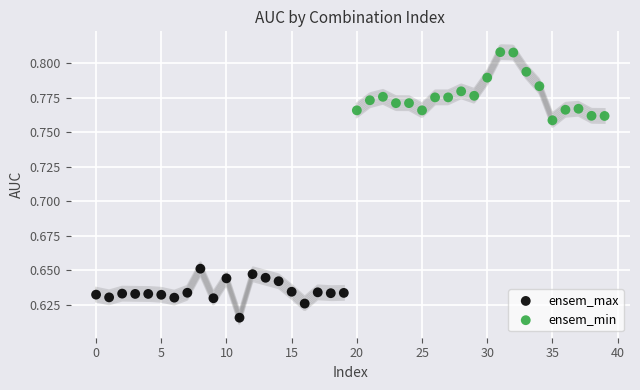

Which series contains the highest Y value?

ensem_min